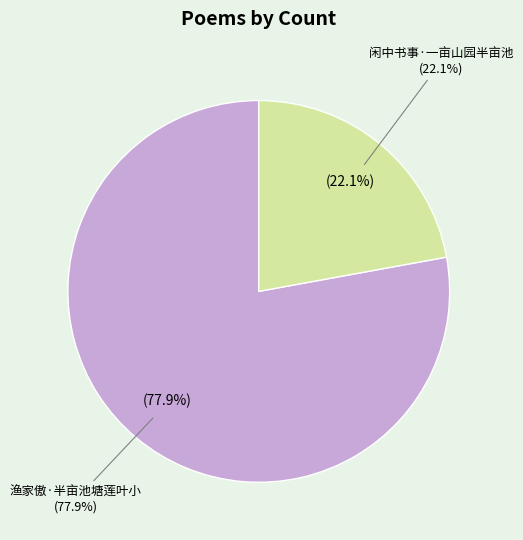

Count the number of slices in the pie.

2